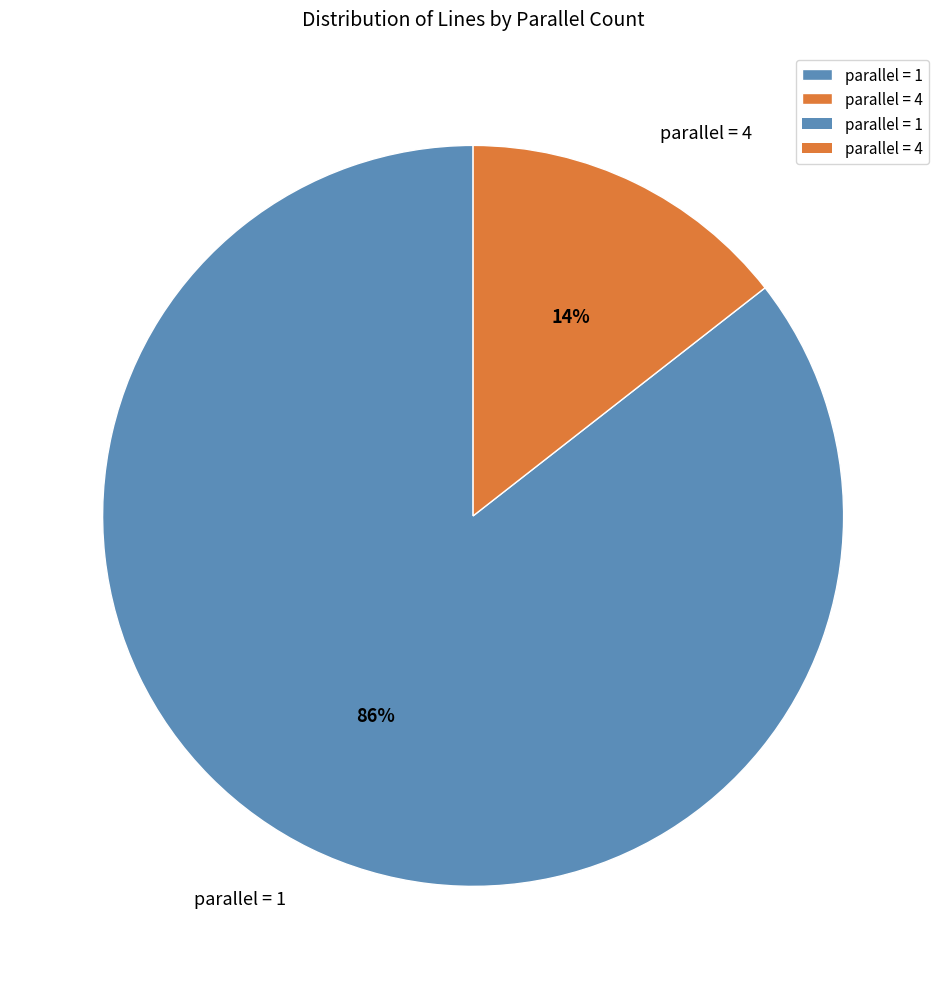

Which category accounts for the majority?

parallel = 1